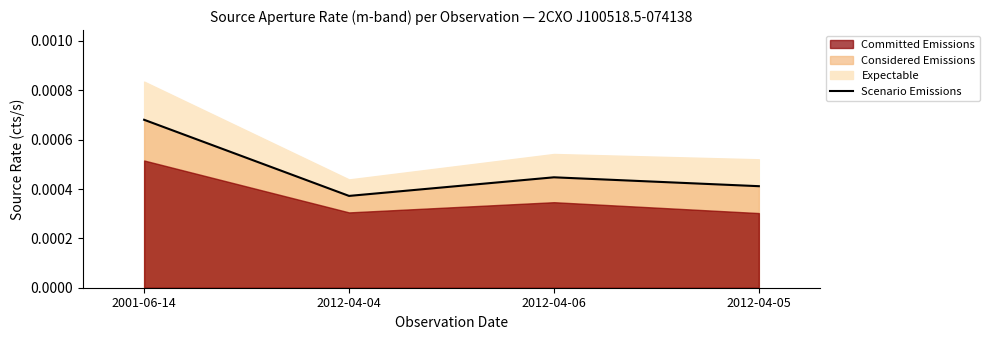

At which label is the value closest to 0?

2012-04-04